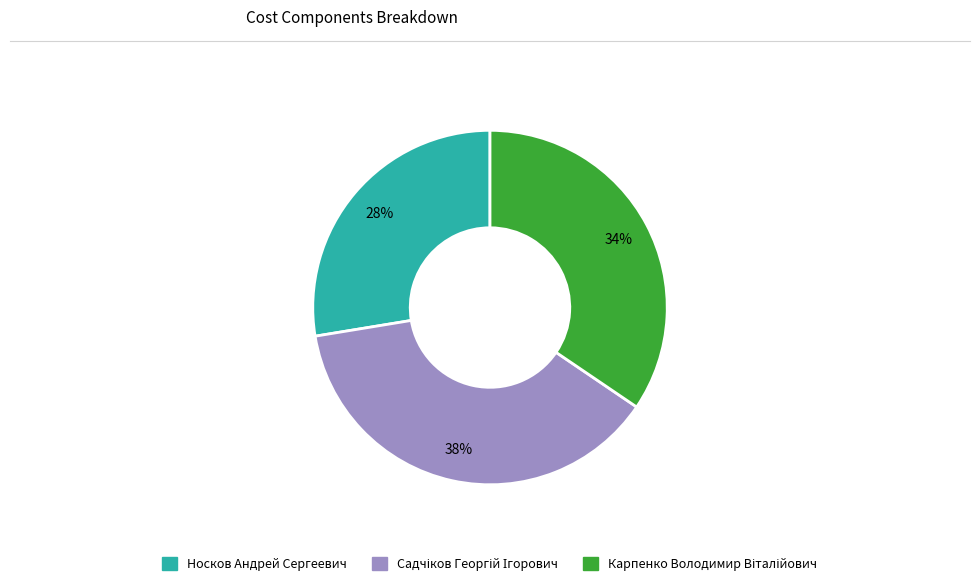

True or false: Носков Андрей Сергеевич accounts for 16% of the total.

False